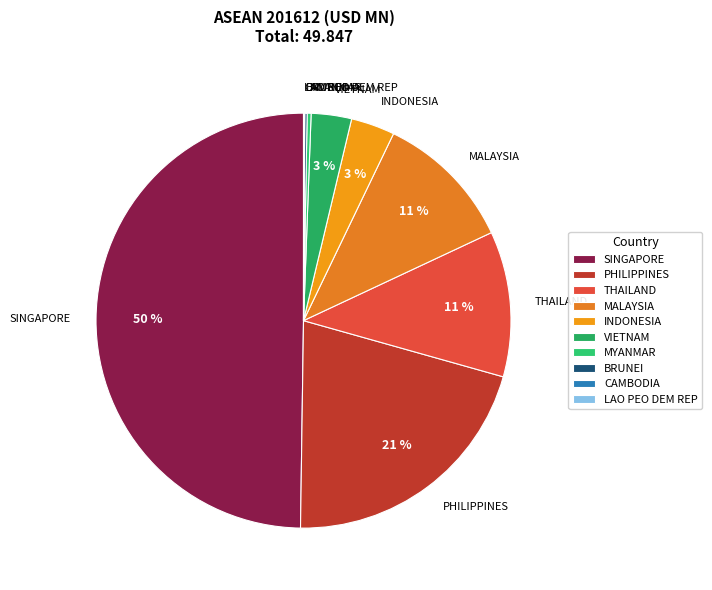

Between MYANMAR and THAILAND, which is larger?

THAILAND